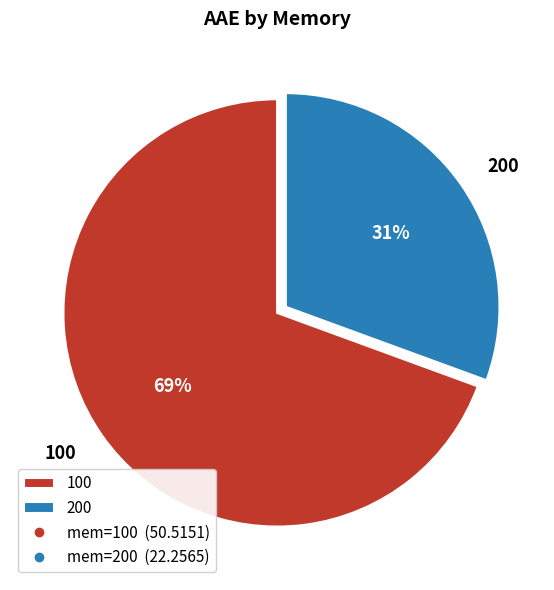

What percentage is the 100 slice, to the nearest percent?

69%